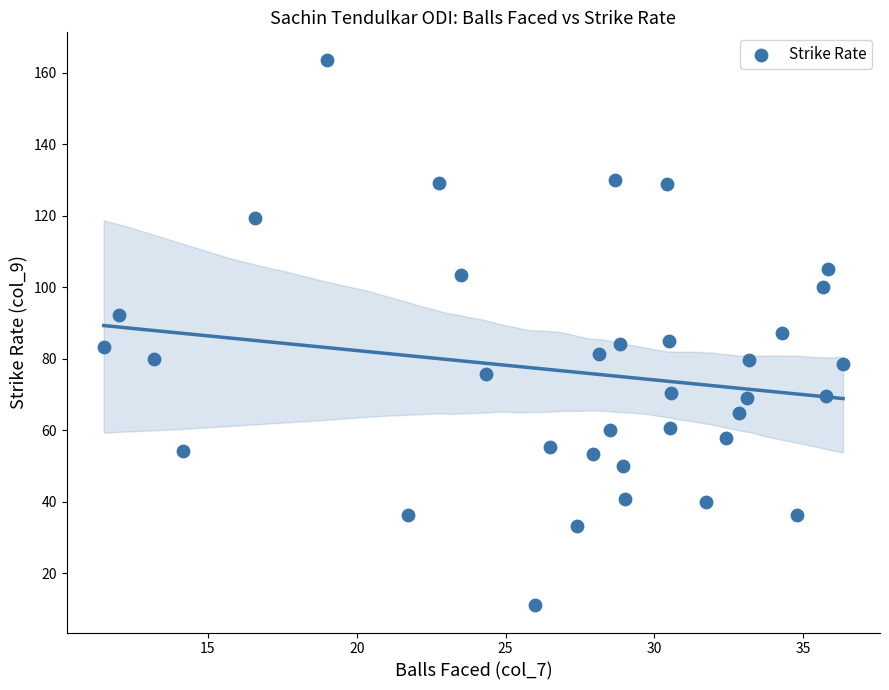

What is the range of Y values (max minus min)?

152.5